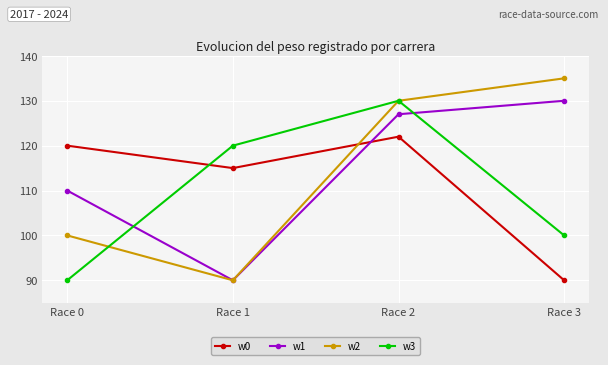

Read the w2 value at Race 0, to the nearest 10.

100